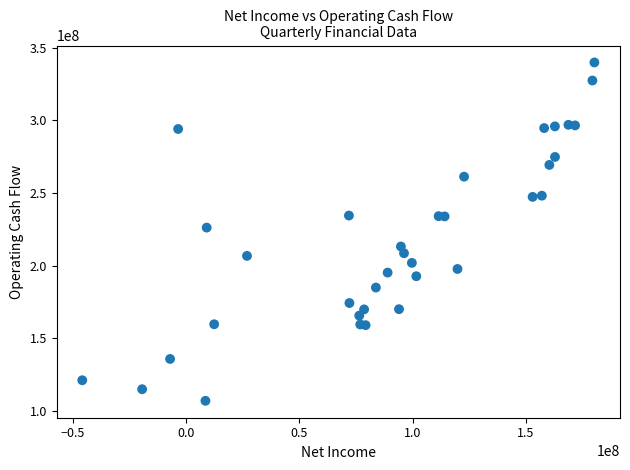

What Y value in the scatter plot is closest to 223449000?

226219000